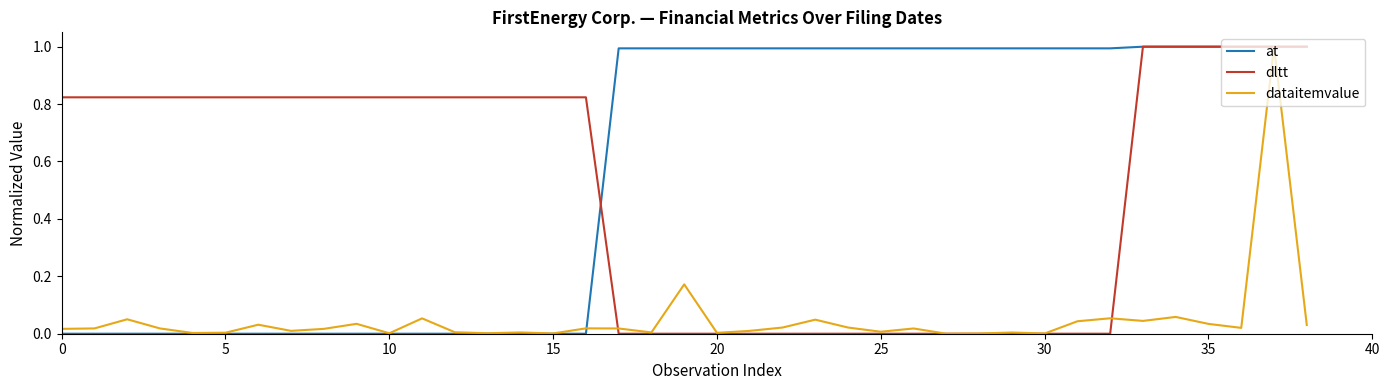

What is the maximum value shown in the chart?

1.0